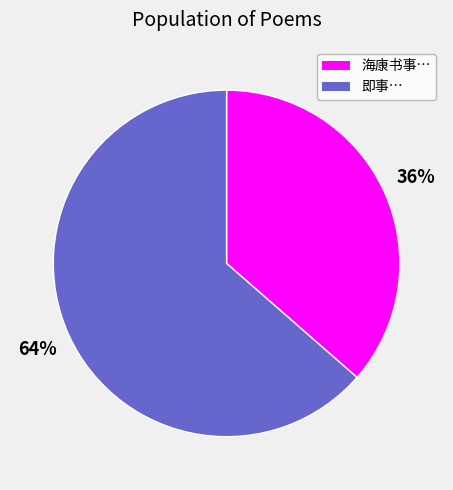

How many slices are in this pie chart?

2